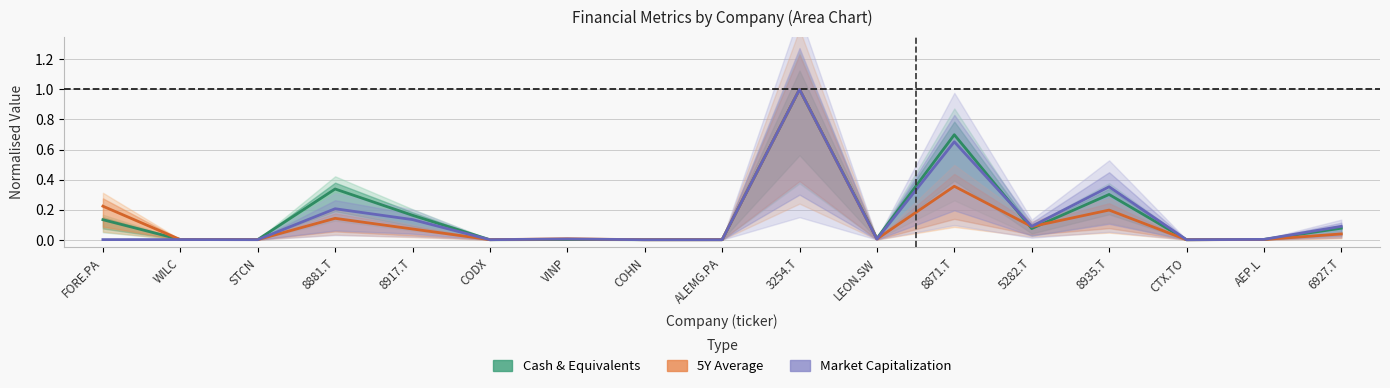

At how many categories does at least one series exceed 0?

16